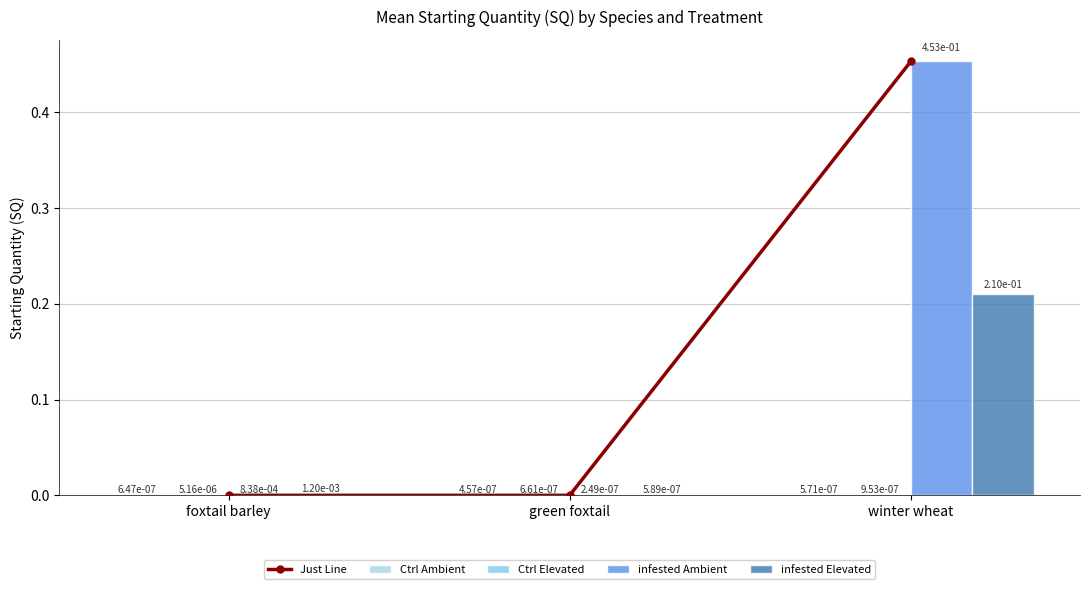

What is the label of the 1st bar from the right?

winter wheat